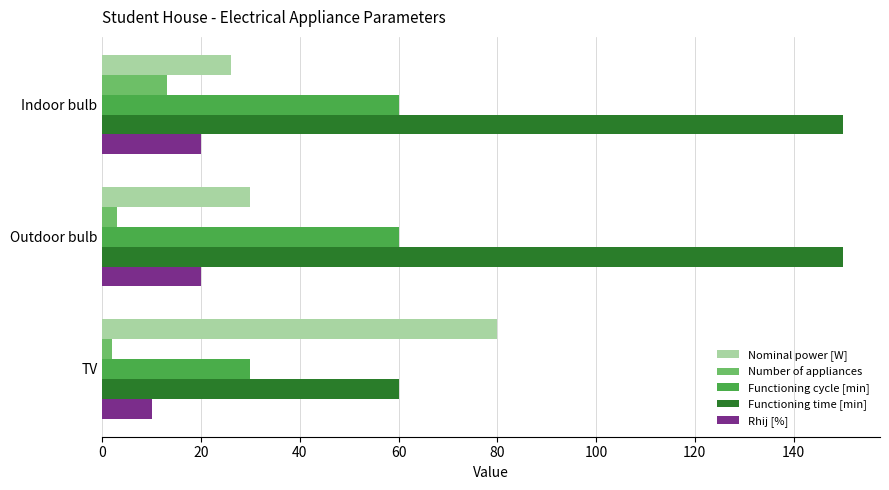

The value of Functioning cycle [min] at Indoor bulb is 60. True or false?

True